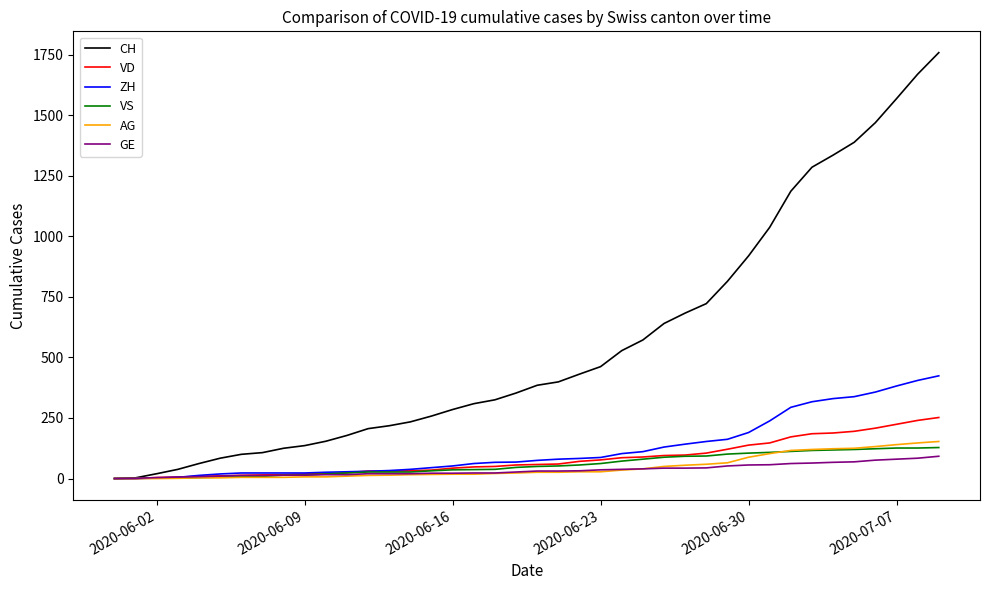

What is the difference between the maximum and minimum values in the GE series?

92